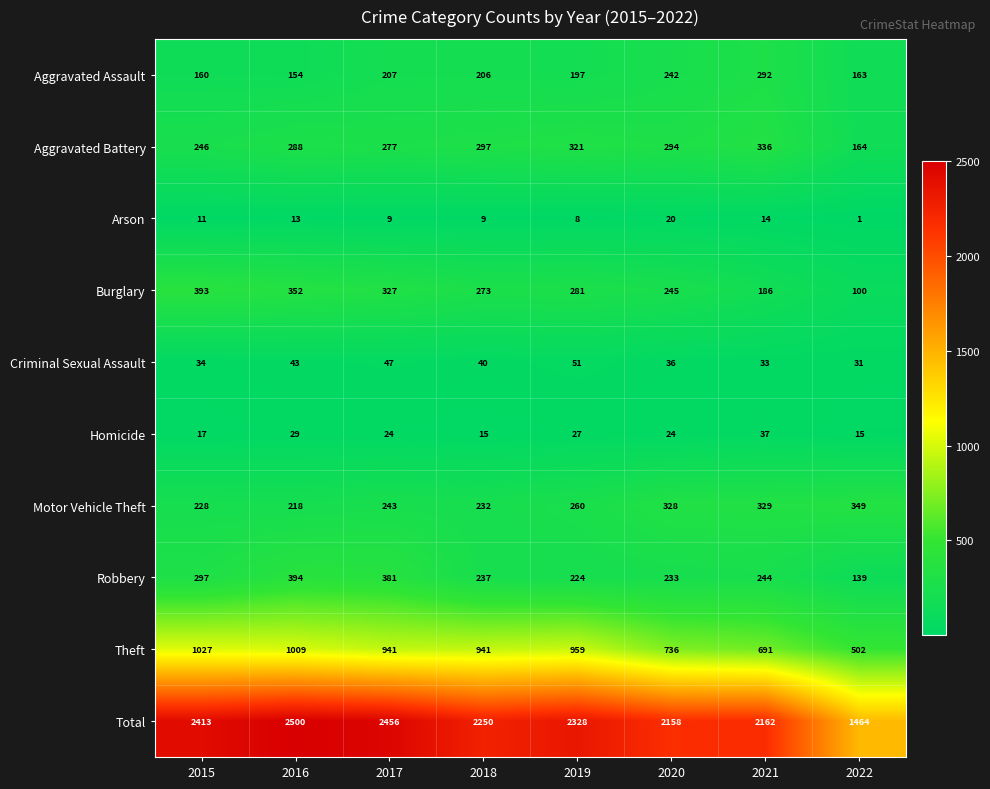

True or false: Motor Vehicle Theft has a value of 398 at 2019.

False